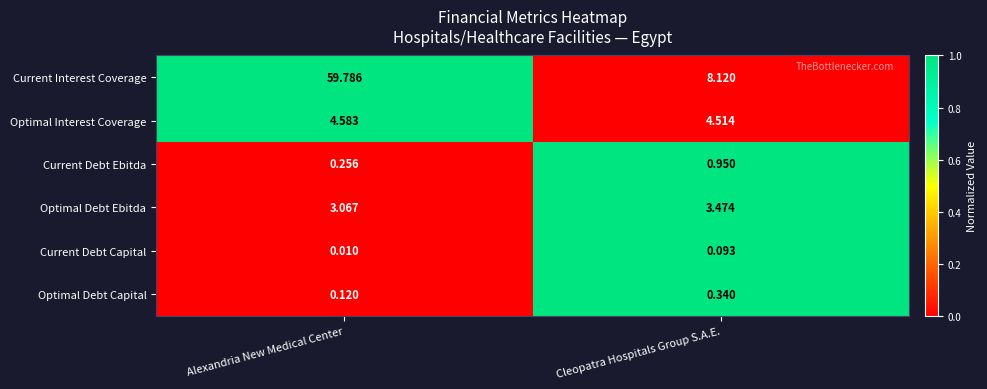

Rank the series by their maximum value, from highest to lowest.

Current Interest Coverage, Optimal Interest Coverage, Optimal Debt Ebitda, Current Debt Ebitda, Optimal Debt Capital, Current Debt Capital